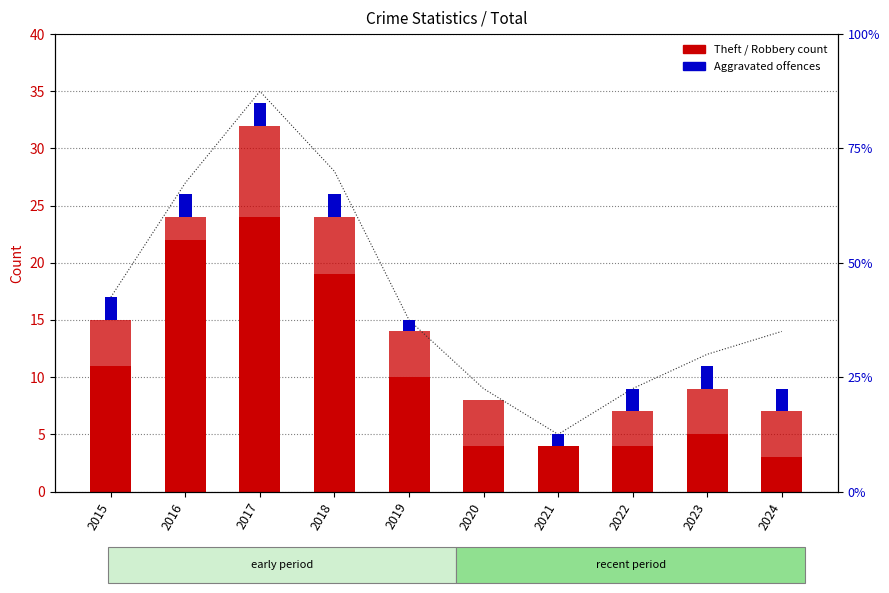

The Robbery series shows 1 at 2020. True or false?

False